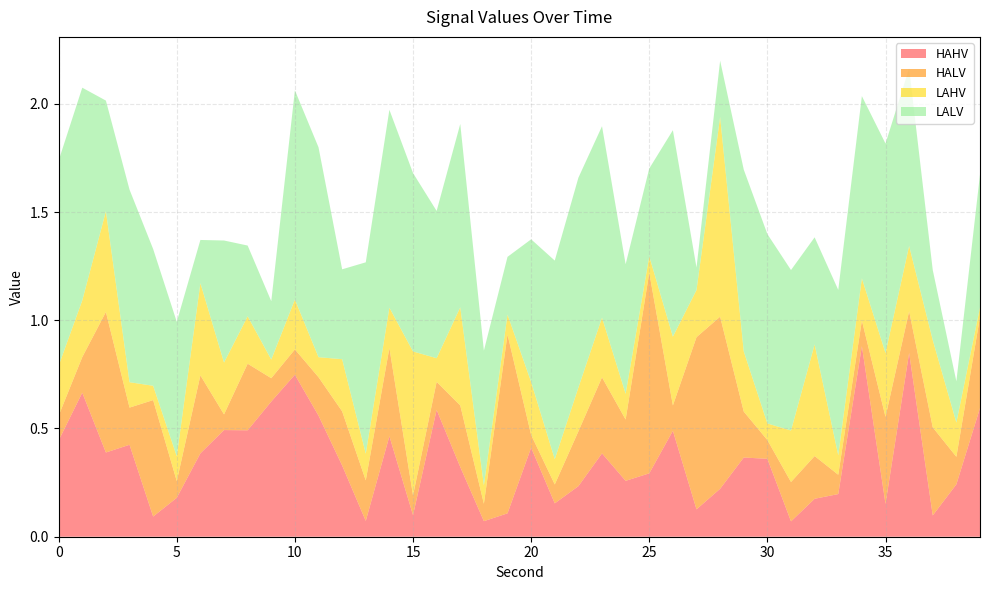

Reading left to right, transcribe all the data shown in this chart.

HAHV: 0.4	0.7	0.4	0.4	0.1	0.2	0.4	0.5	0.5	0.6	0.7	0.6	0.3	0.1	0.5	0.1	0.6	0.3	0.1	0.1	0.4	0.2	0.2	0.4	0.3	0.3	0.5	0.1	0.2	0.4	0.4	0.1	0.2	0.2	0.9	0.2	0.8	0.1	0.2	0.6
HALV: 0.1	0.2	0.6	0.2	0.5	0.1	0.4	0.1	0.3	0.1	0.1	0.2	0.3	0.2	0.4	0.1	0.1	0.3	0.1	0.8	0.1	0.1	0.3	0.4	0.3	0.9	0.1	0.8	0.8	0.2	0.1	0.2	0.2	0.1	0.1	0.4	0.2	0.4	0.1	0.4
LAHV: 0.2	0.3	0.5	0.1	0.1	0.1	0.4	0.2	0.2	0.1	0.2	0.1	0.2	0.1	0.2	0.7	0.1	0.5	0.1	0.1	0.2	0.1	0.2	0.3	0.1	0.1	0.3	0.2	0.9	0.3	0.1	0.2	0.5	0.1	0.2	0.3	0.3	0.4	0.2	0.0
LALV: 0.9	1.0	0.5	0.9	0.6	0.6	0.2	0.6	0.3	0.3	1.0	1.0	0.4	0.9	0.9	0.8	0.7	0.8	0.6	0.3	0.7	0.9	1.0	0.9	0.6	0.4	1.0	0.1	0.3	0.8	0.9	0.7	0.5	0.8	0.8	1.0	0.8	0.3	0.2	0.6